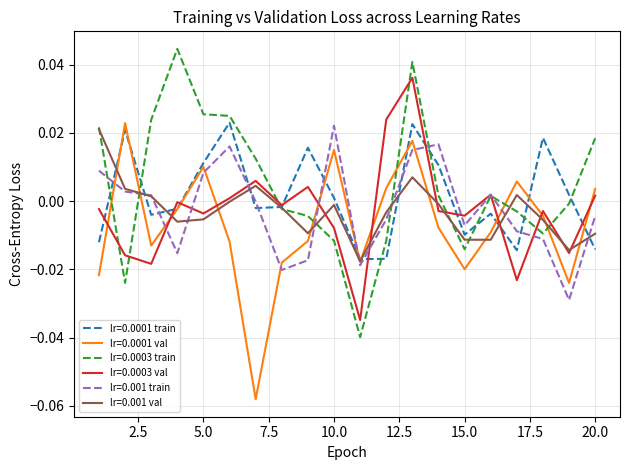

True or false: lr=0.0001 val and lr=0.0003 val intersect in this chart.

True